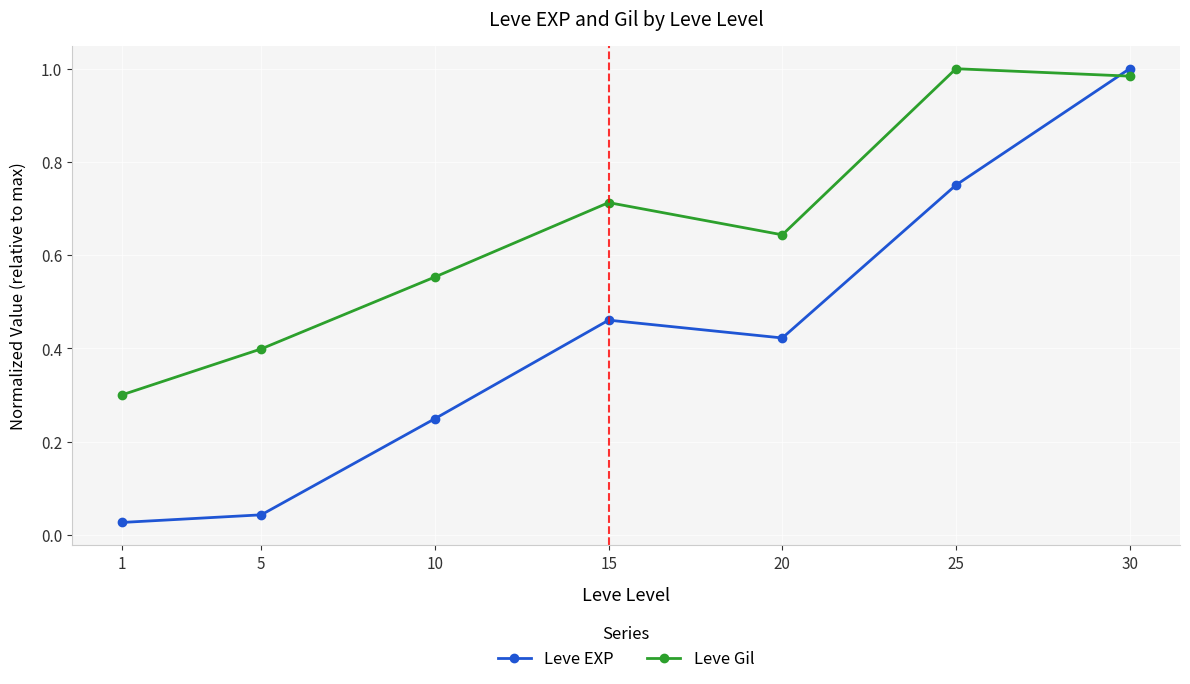

What is the value of the Leve Gil point at the 1st from the left?

0.3